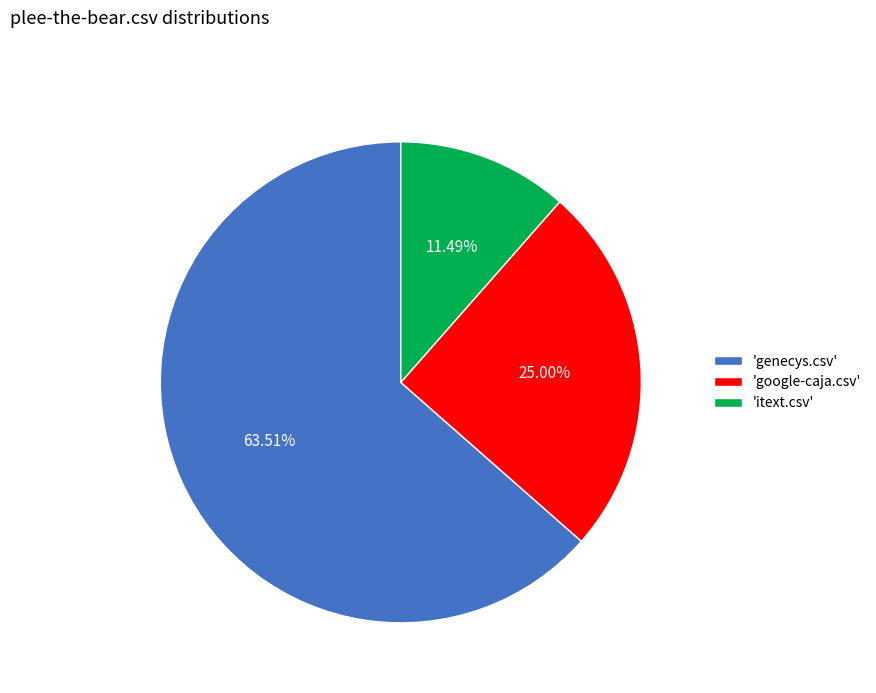

How many slices are in this pie chart?

3